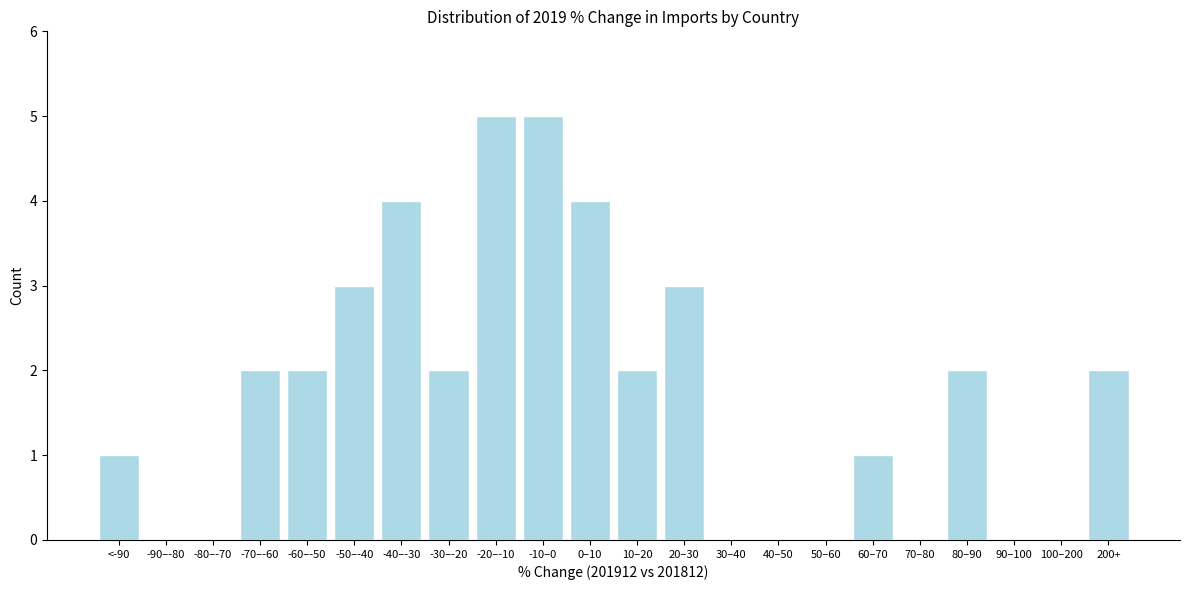

Reading left to right, list all the values displayed in this chart.

<-90=1	-90–-80=0	-80–-70=0	-70–-60=2	-60–-50=2	-50–-40=3	-40–-30=4	-30–-20=2	-20–-10=5	-10–0=5	0–10=4	10–20=2	20–30=3	30–40=0	40–50=0	50–60=0	60–70=1	70–80=0	80–90=2	90–100=0	100–200=0	200+=2